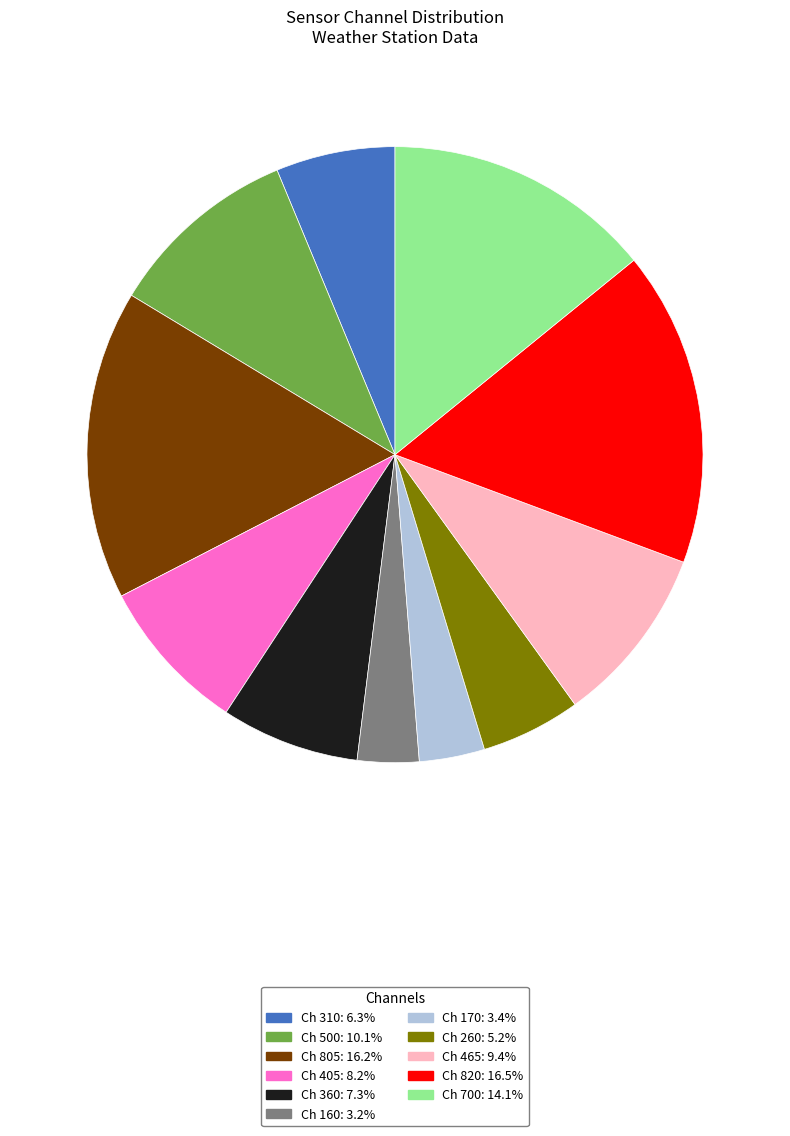

Does any single category account for the majority?

No